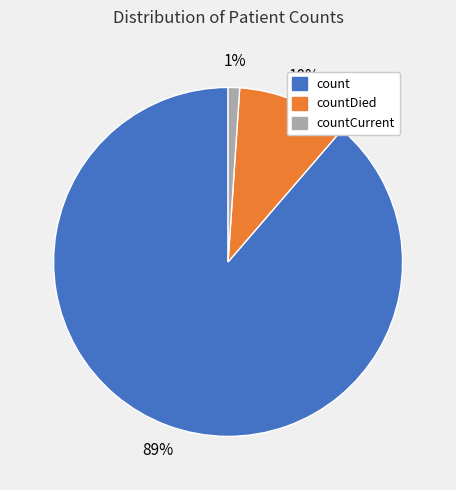

Which slice is the largest?

count